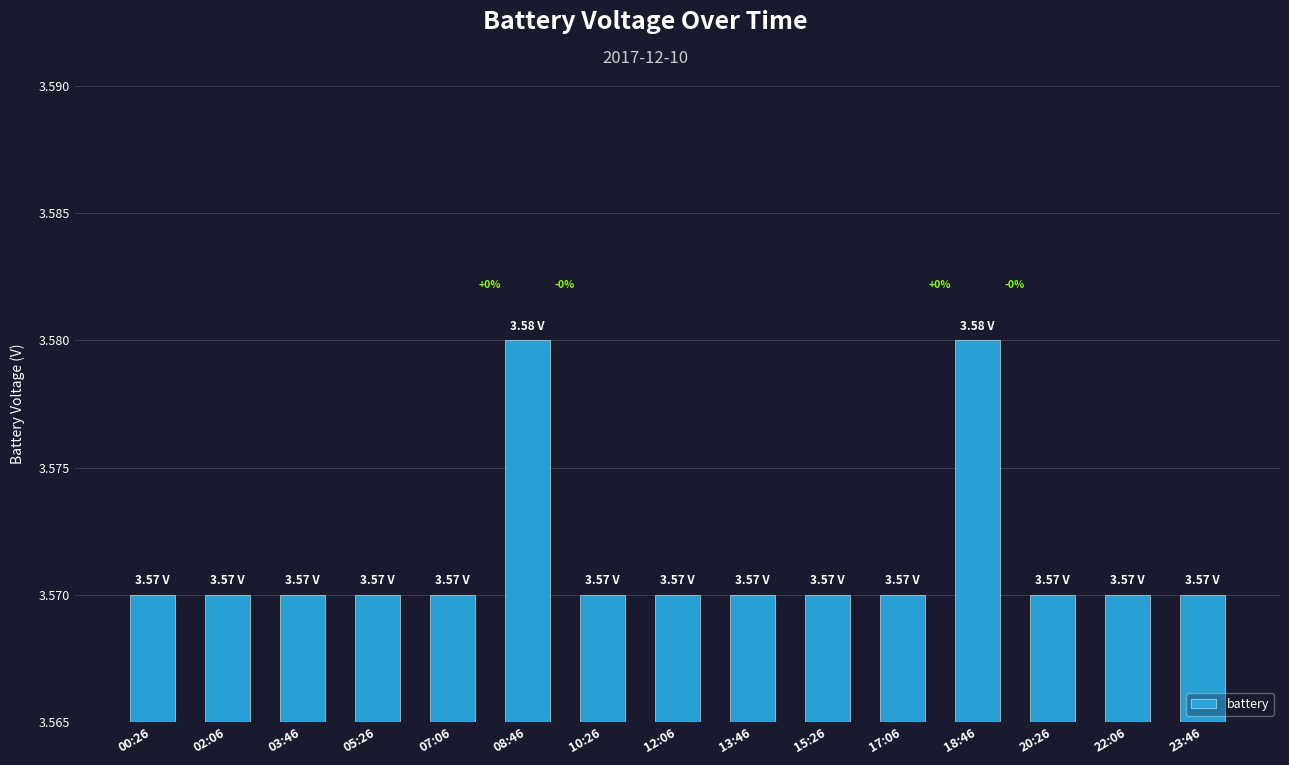

What is the sum of the values at 17:06 and 03:46?

7.1